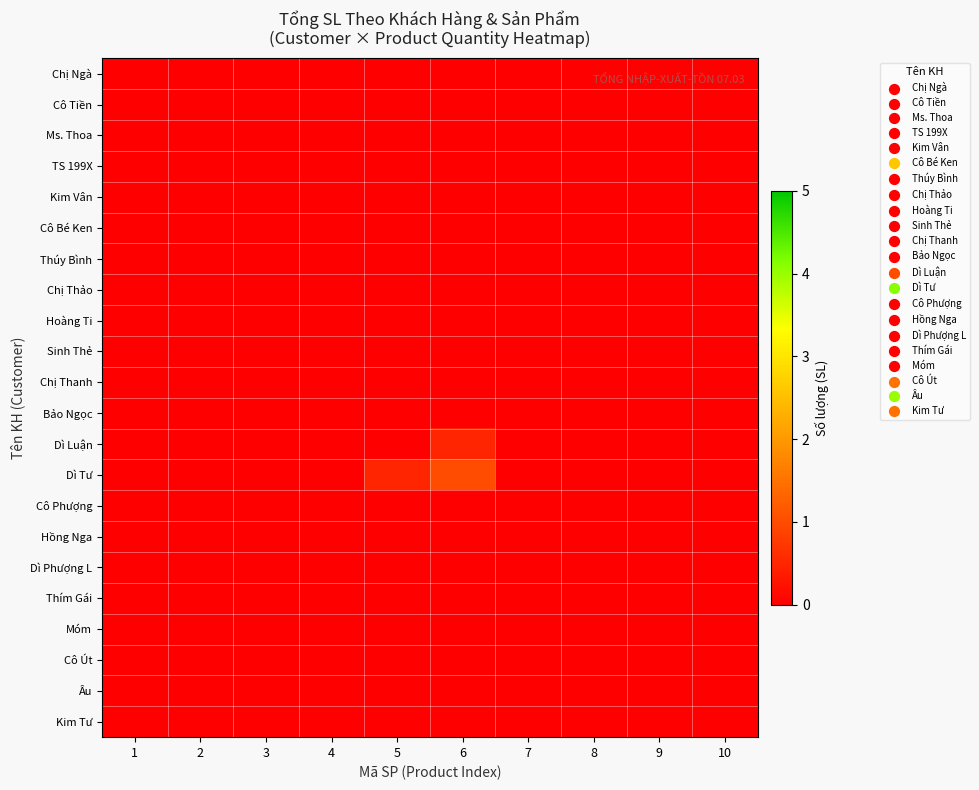

At 9, list the series in order from largest to smallest.

Chị Ngà, Cô Tiền, Ms. Thoa, TS 199X, Kim Vân, Cô Bé Ken, Thúy Bình, Chị Thảo, Hoàng Ti, Sinh Thẻ, Chị Thanh, Bảo Ngọc, Dì Luận, Dì Tư, Cô Phượng, Hồng Nga, Dì Phượng L, Thím Gái, Móm, Cô Út, Âu, Kim Tư